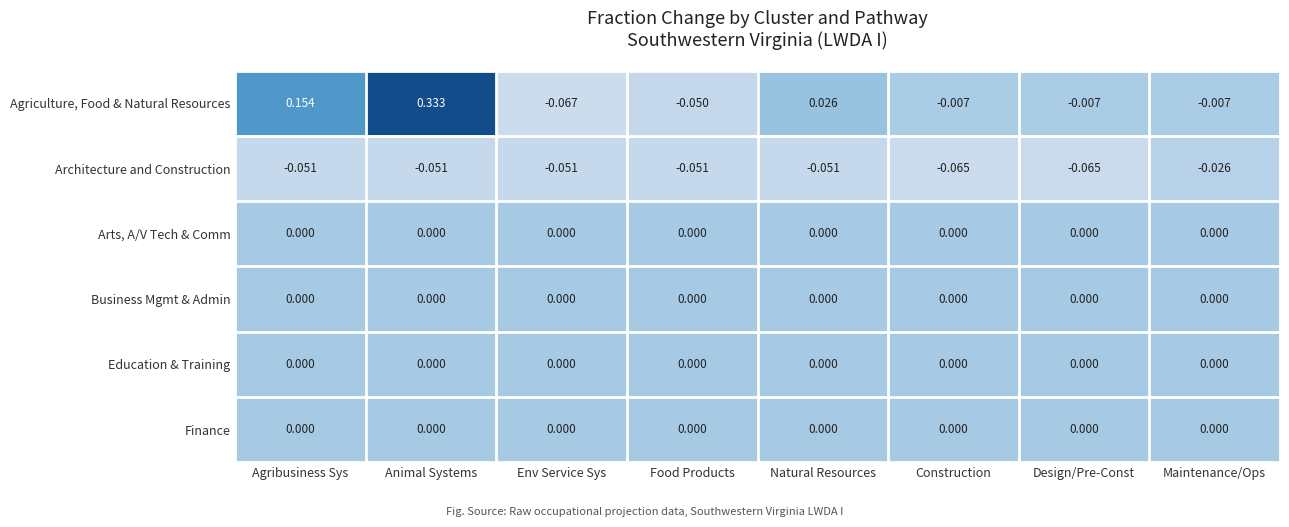

Where does the Agriculture, Food & Natural Resources series first go above 0?

Agribusiness Sys